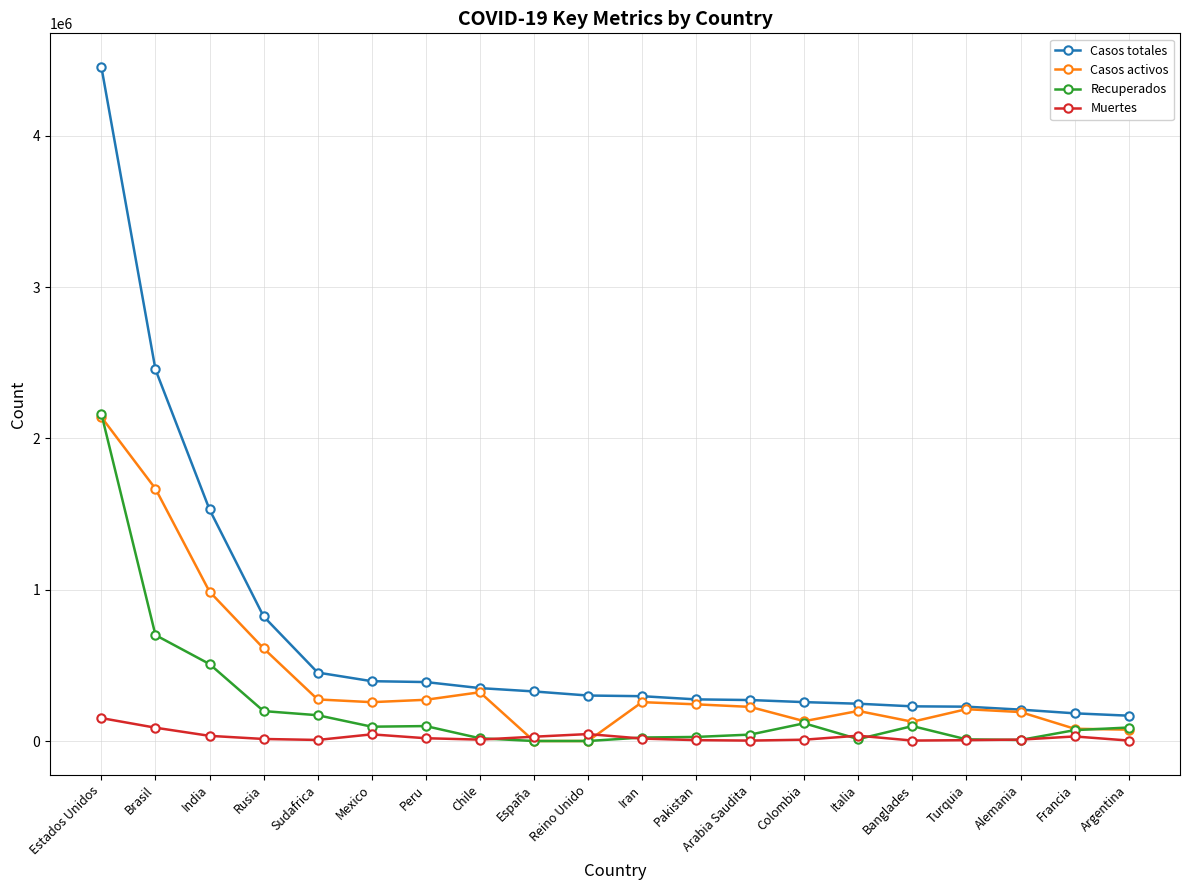

Is it true that Casos totales equals 395489 at Mexico?

True